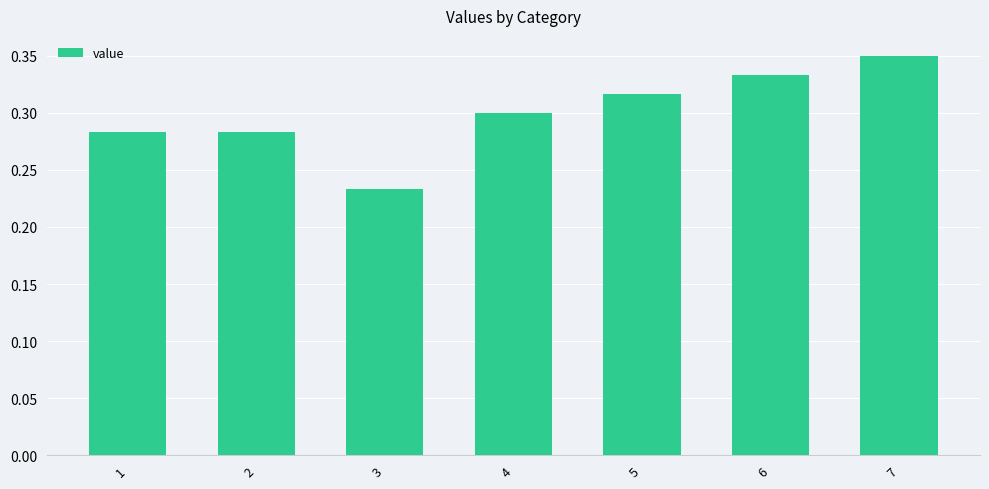

At which category does the chart reach its peak across all series?

7